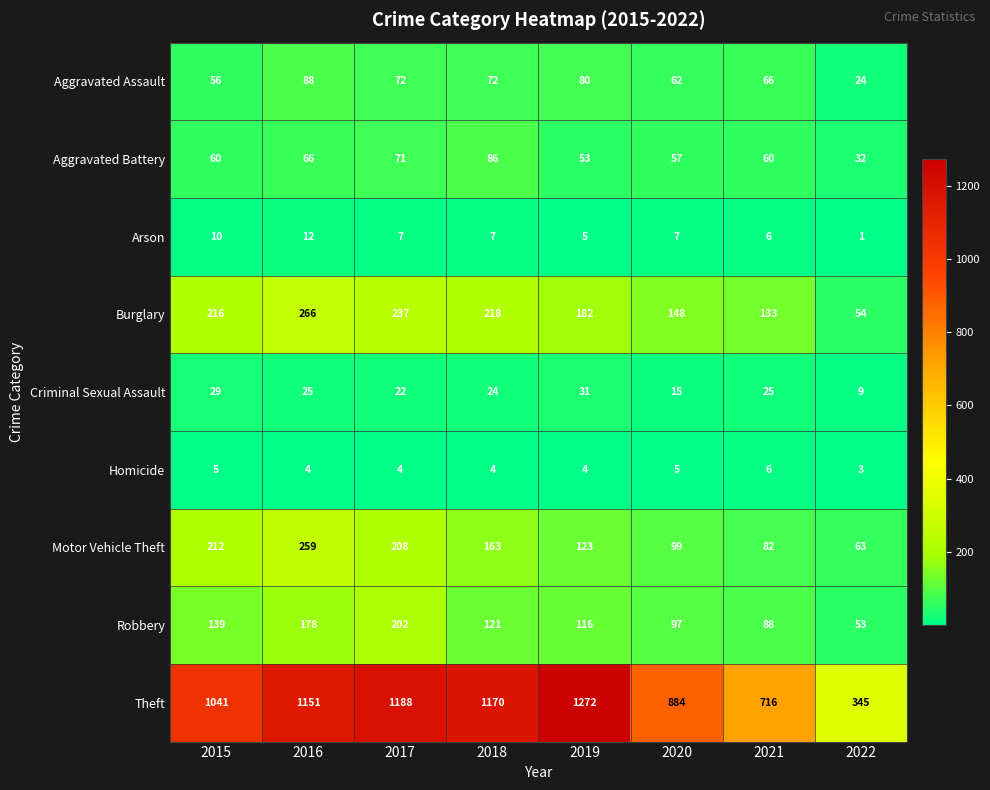

What is the total value across all series at 2022?

584